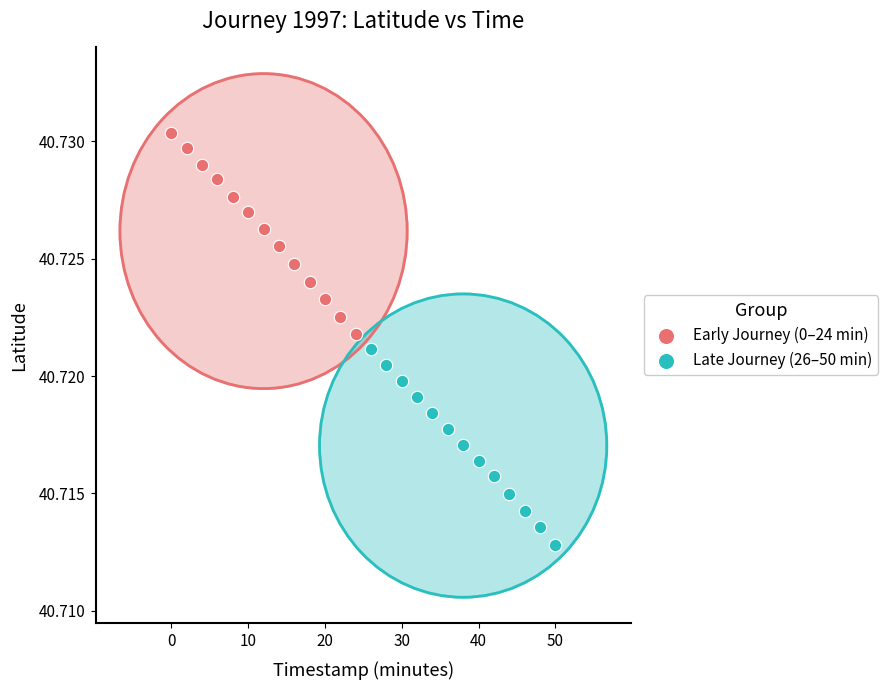

Which series contains the lowest Y value?

Late Journey (26–50 min)